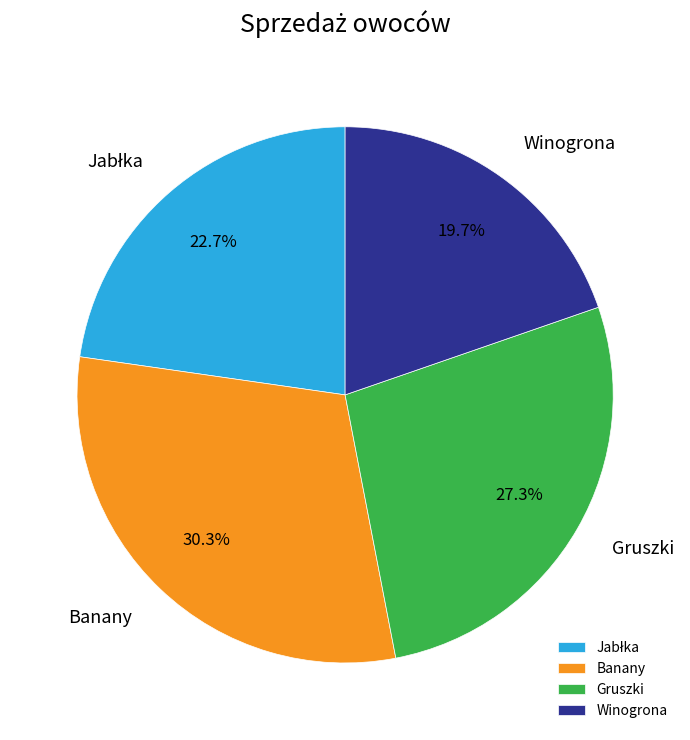

Does Gruszki represent more than half of the total?

No